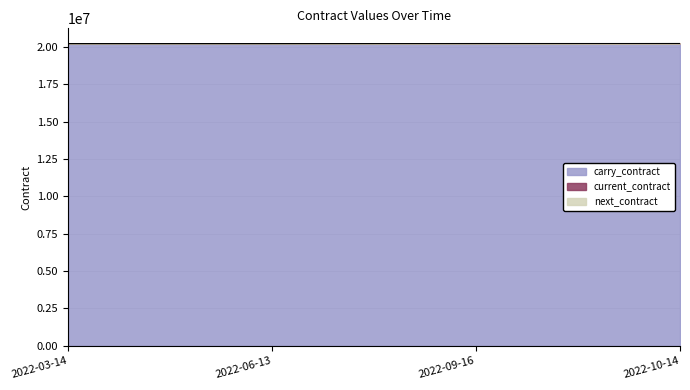

Between 2022-03-14 and 2022-10-14, which series saw the biggest shift?

current_contract